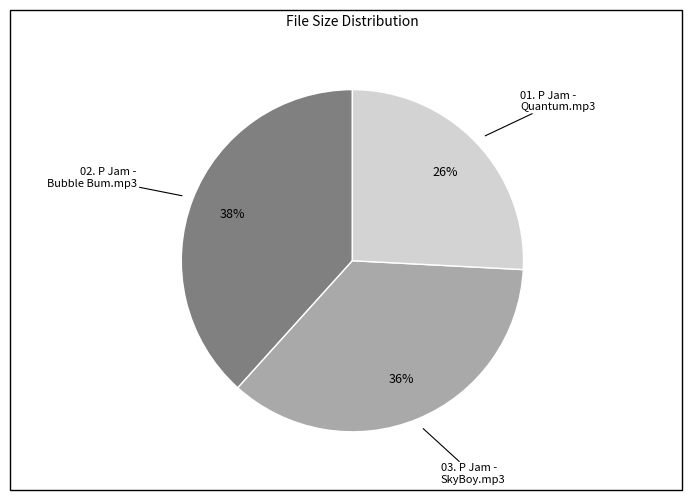

How many segments does this pie chart have?

3